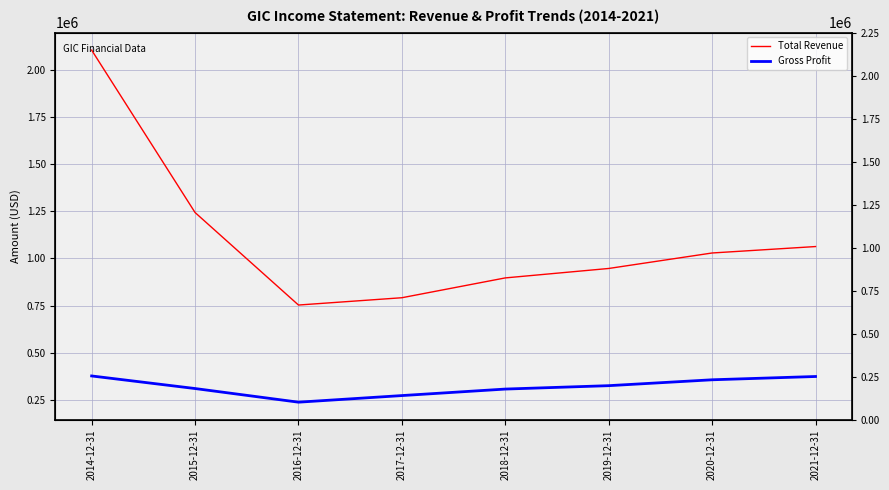

What is the approximate value of Gross Profit at 2017-12-31?

273200